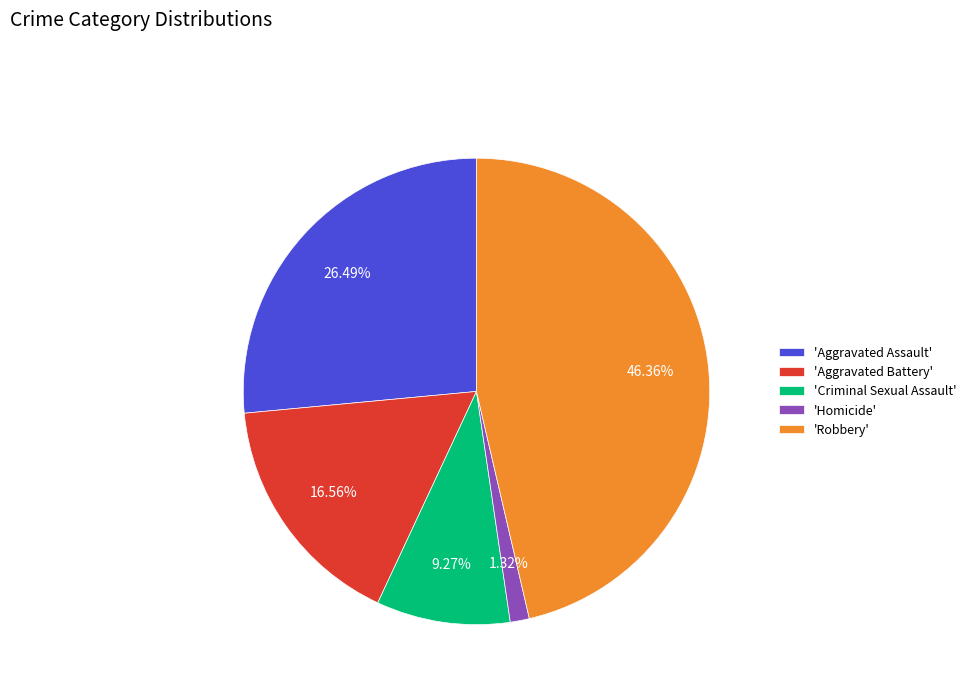

What is the ratio of the value at 'Robbery' to the value at 'Criminal Sexual Assault'?

5.0